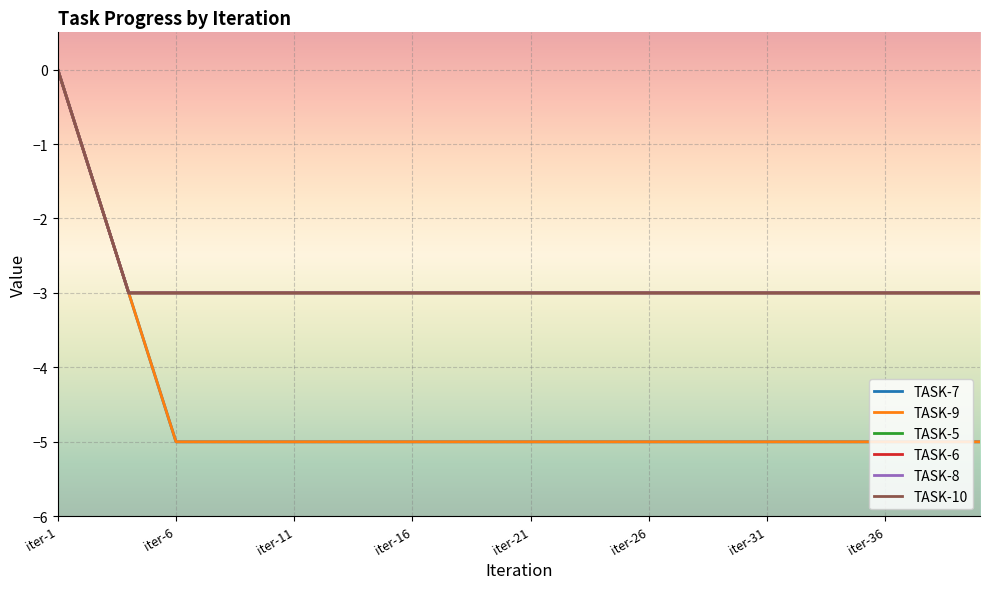

Does the chart display data point markers on the line(s)?

No